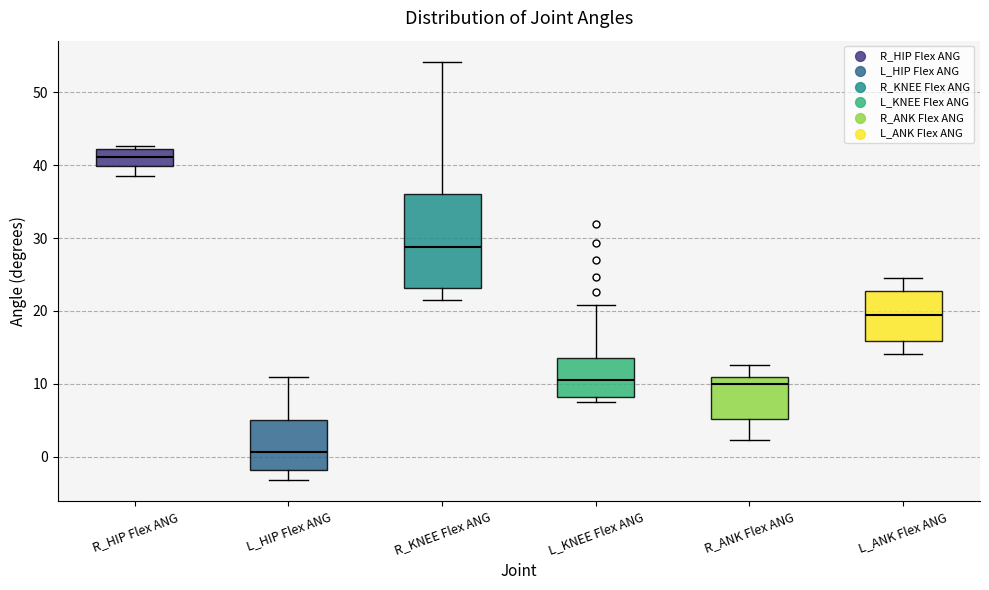

Comparing the boxes themselves (not the whiskers), which one is the tallest?

R_KNEE Flex ANG